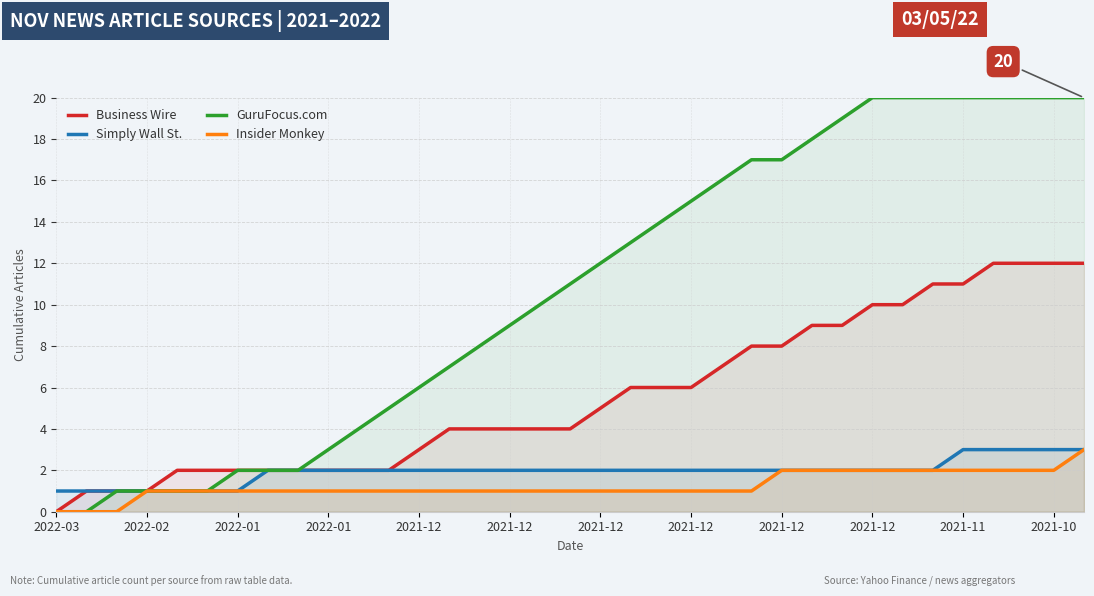

At which label is Insider Monkey closest to 1?

2022-02